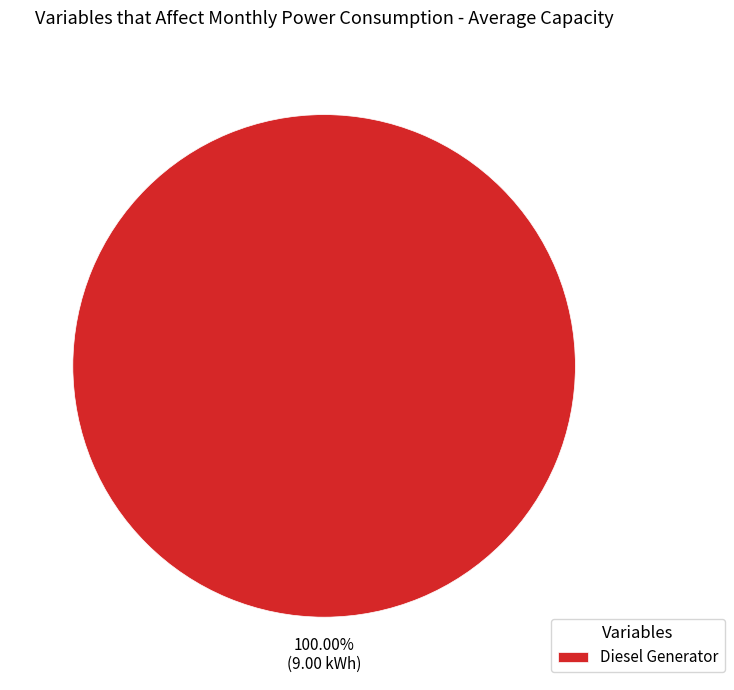

What is the majority slice?

Diesel Generator